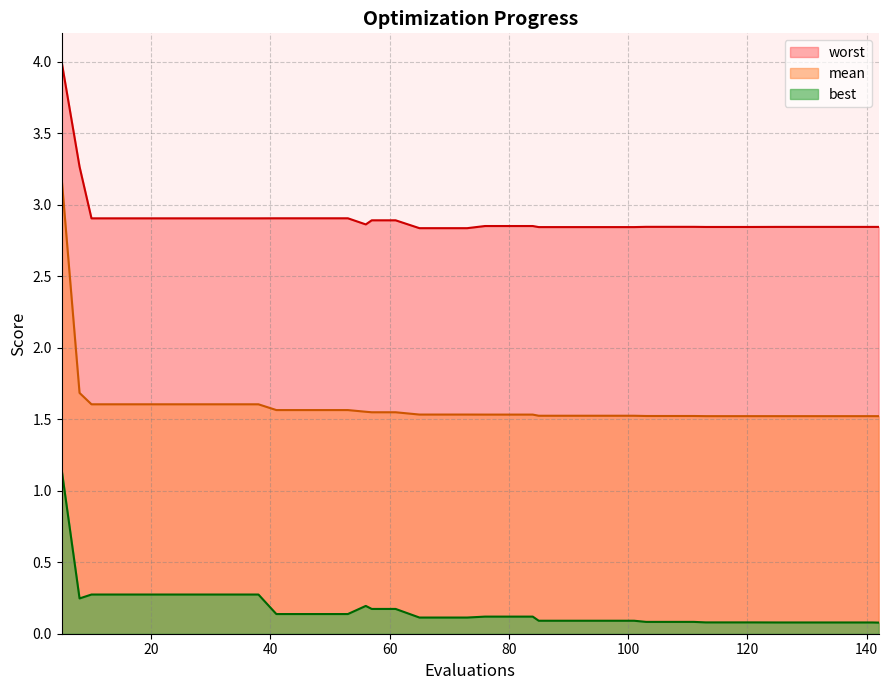

How many data points does each series have?

40